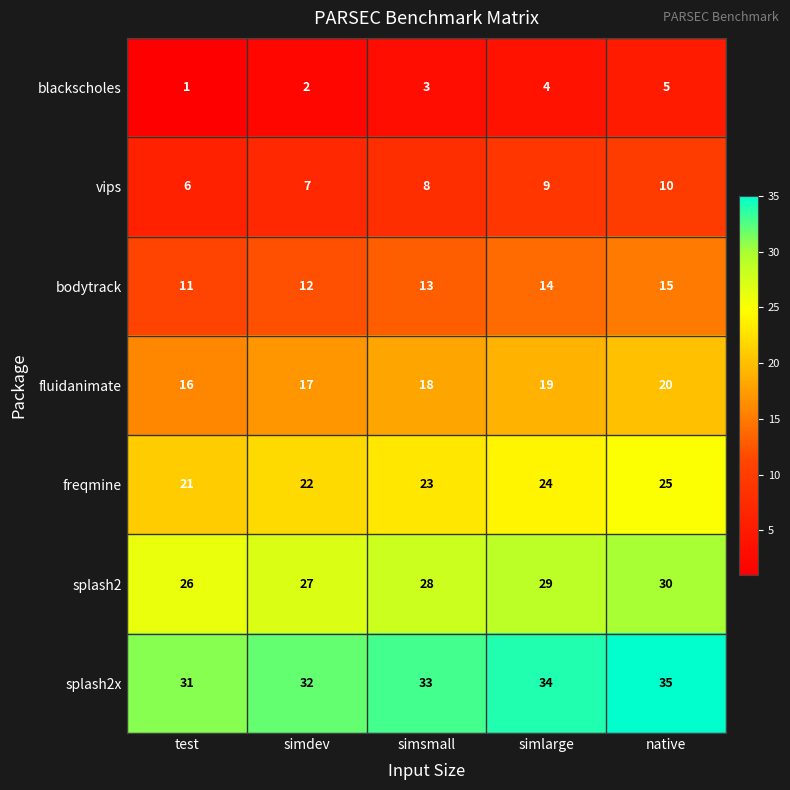

What is the sum of all splash2x values?

165